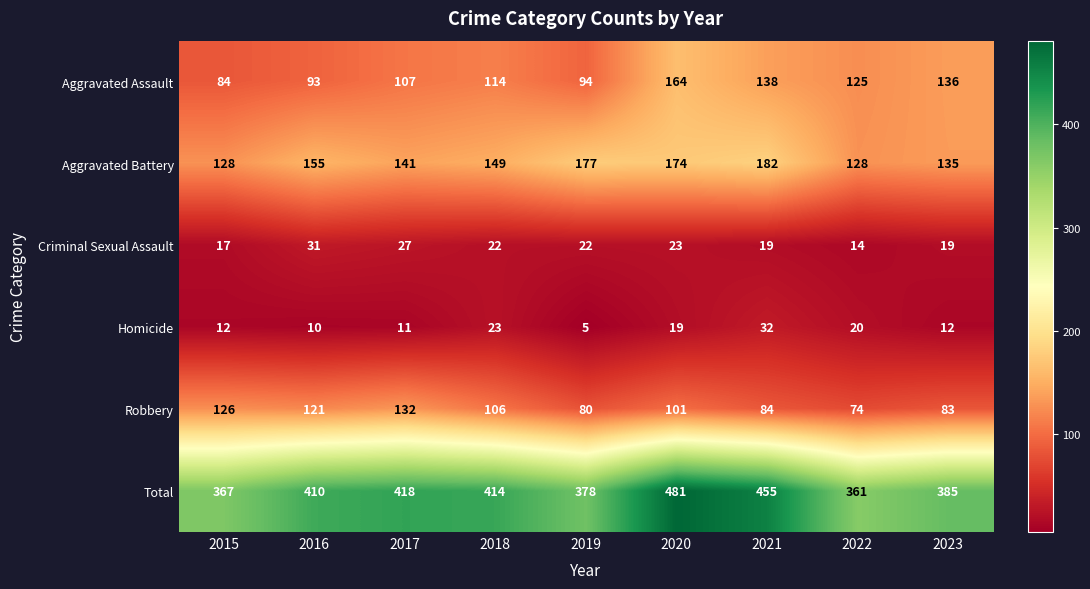

At which category does the chart reach its peak across all series?

2020